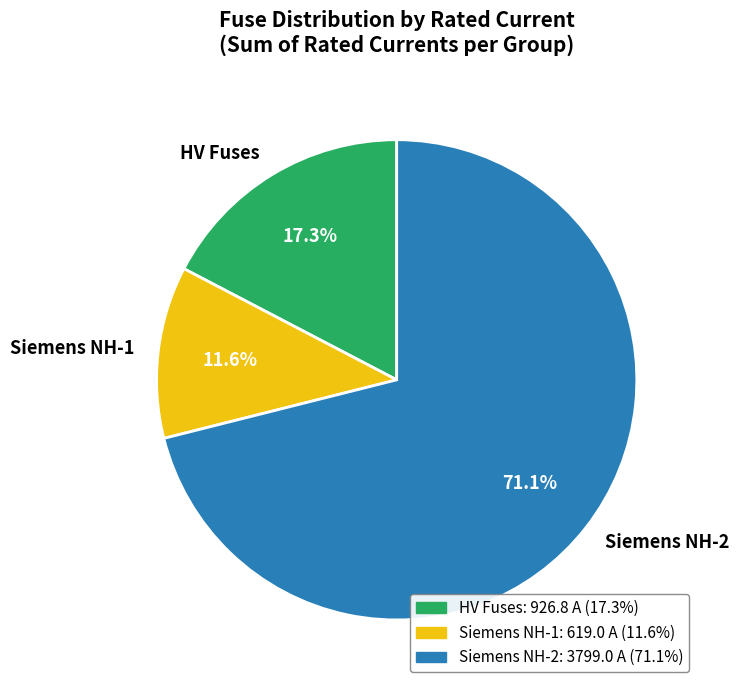

Is HV Fuses the majority of the pie?

No